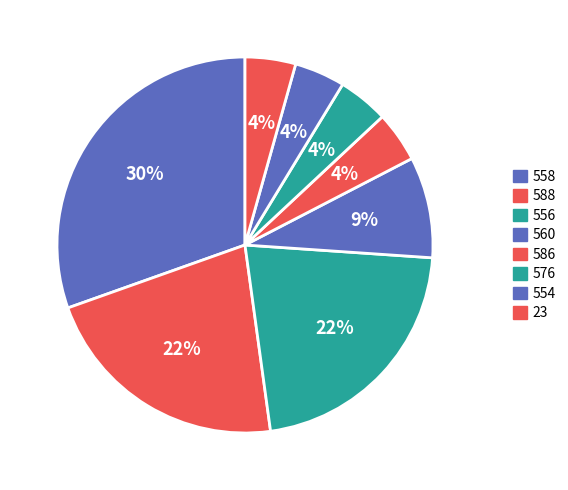

How many slices are in this pie chart?

8